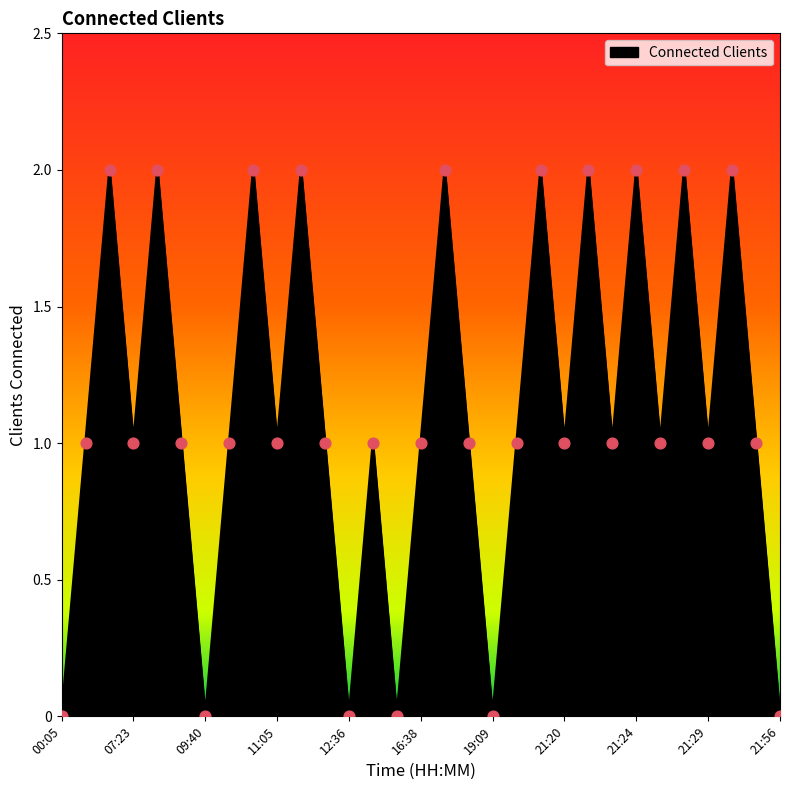

Is this an area chart (filled region under the line)?

Yes